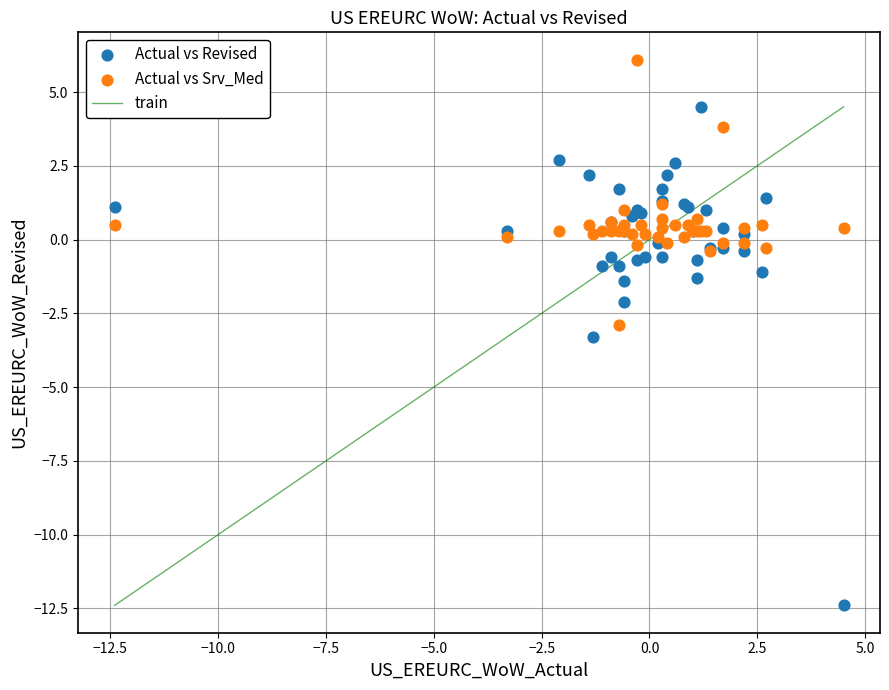

Which series contains the highest Y value?

Actual vs Srv_Med